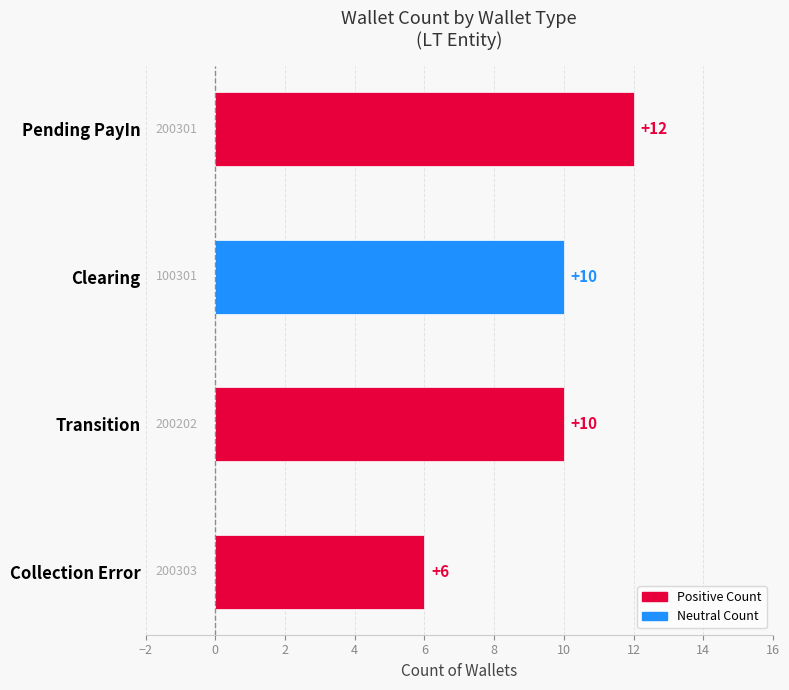

Reading top to bottom, extract all data points from this chart.

12	10	10	6